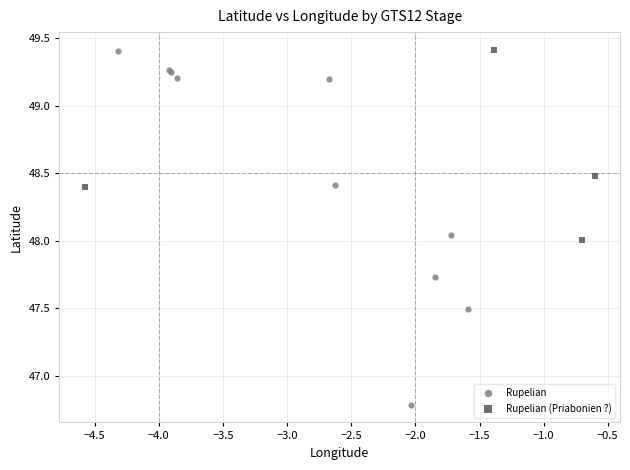

What are all the series names shown in the legend?

Rupelian, Rupelian (Priabonien ?)